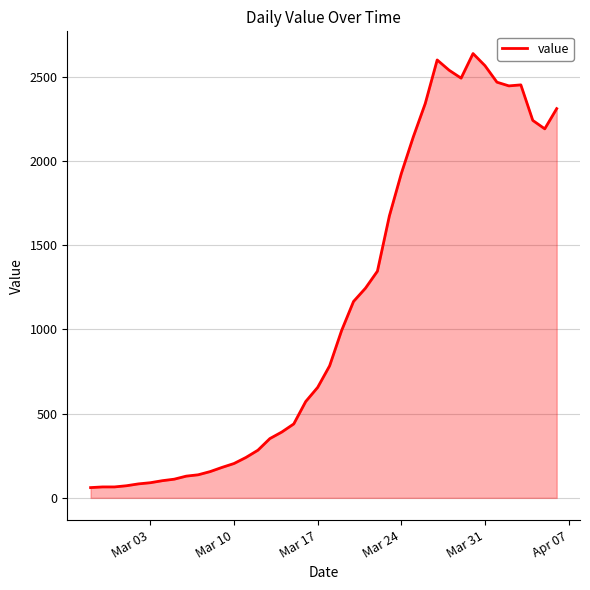

What is the greatest value displayed?

2638